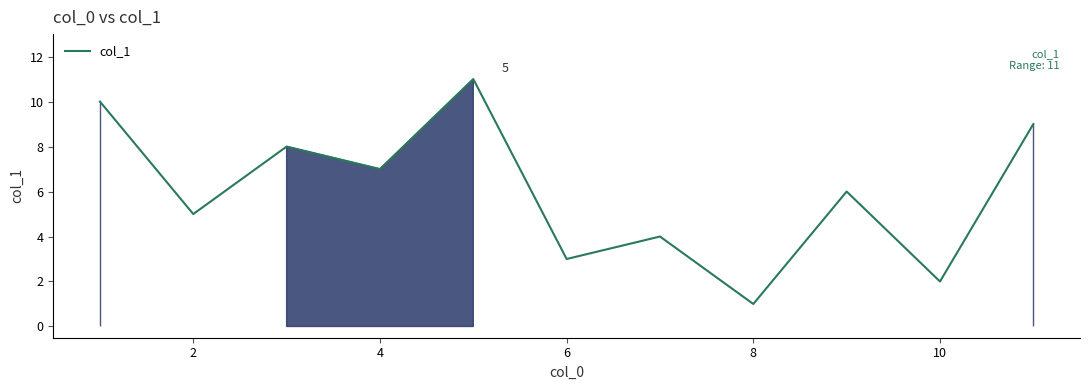

What is the greatest value displayed?

11